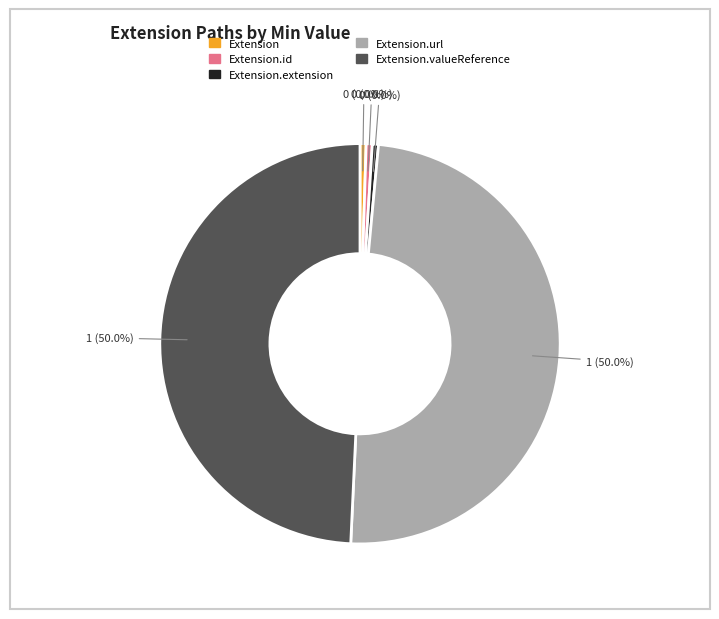

Which slice is the largest?

Extension.url